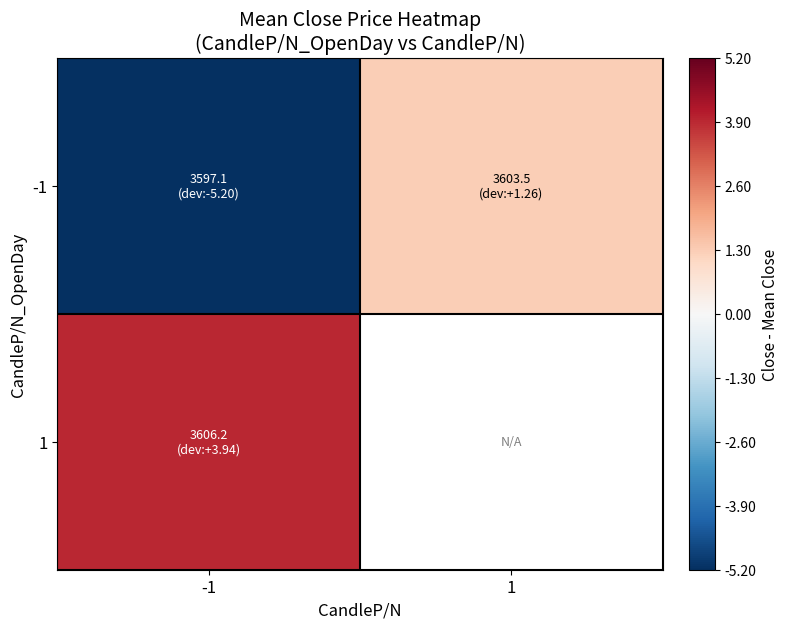

How many categories are shown in the chart?

2